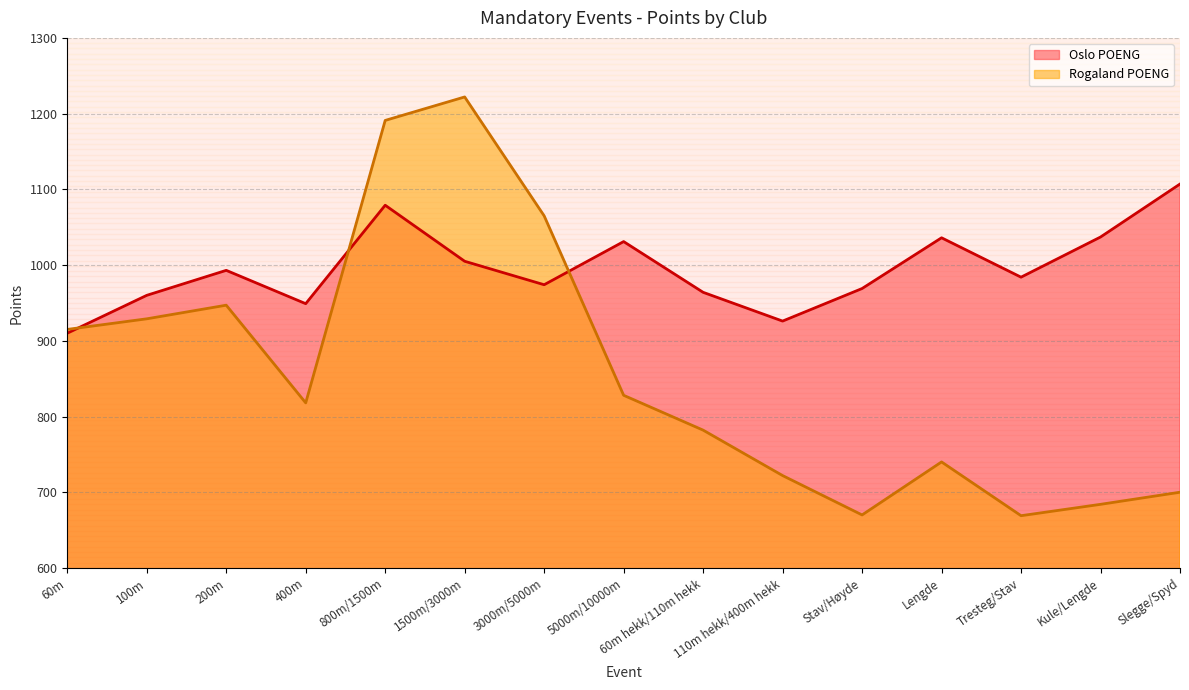

Between which two adjacent categories do Rogaland POENG and Oslo POENG first intersect?

60m and 100m